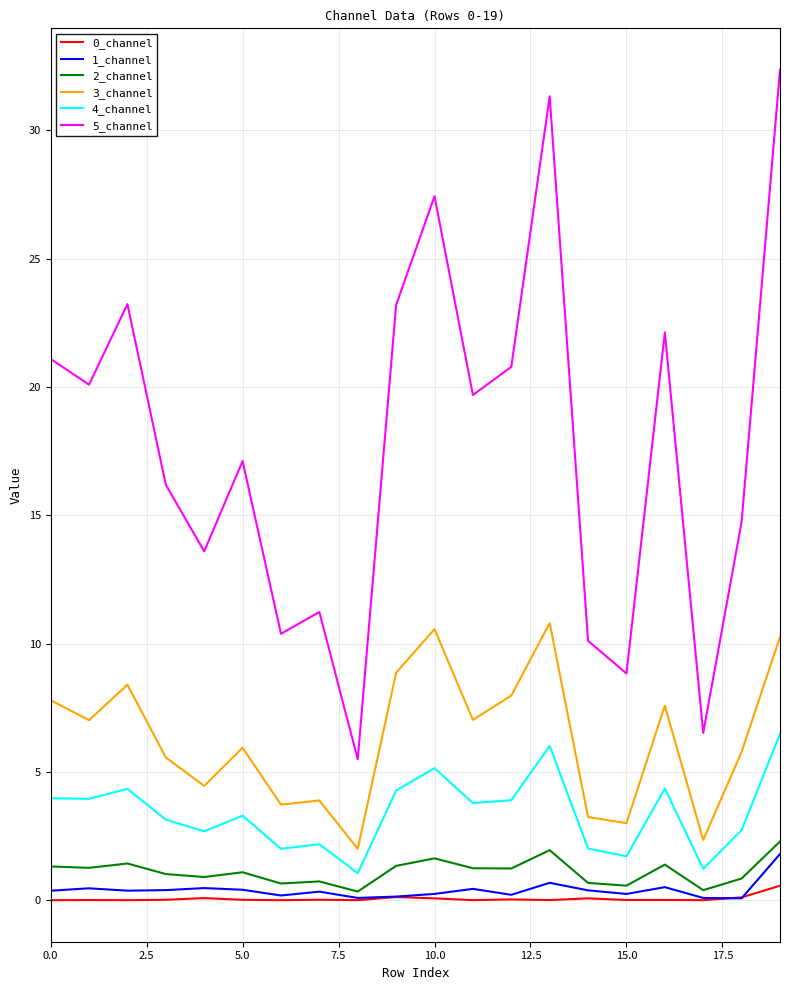

True or false: 2_channel and 5_channel cross at least once.

False